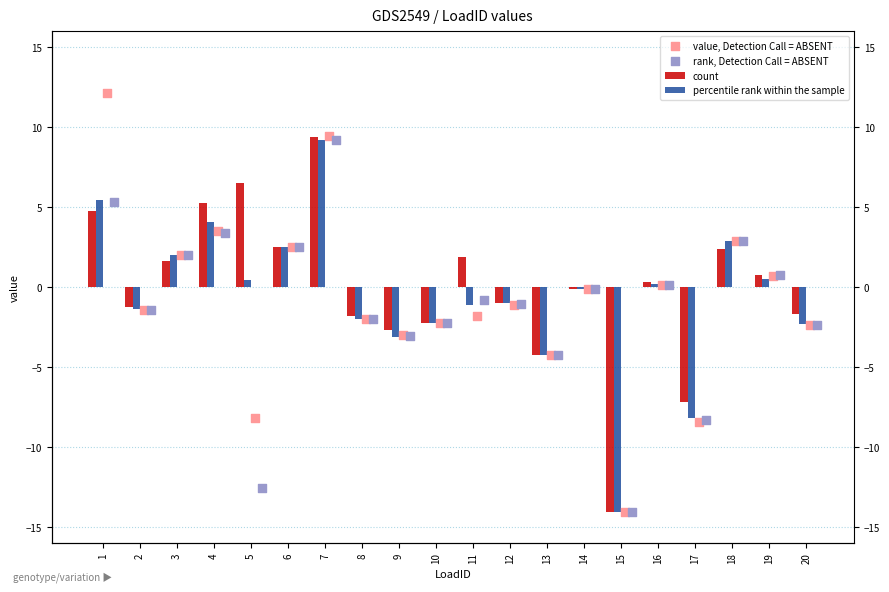

What is the total value across all series at 12?

-4.2